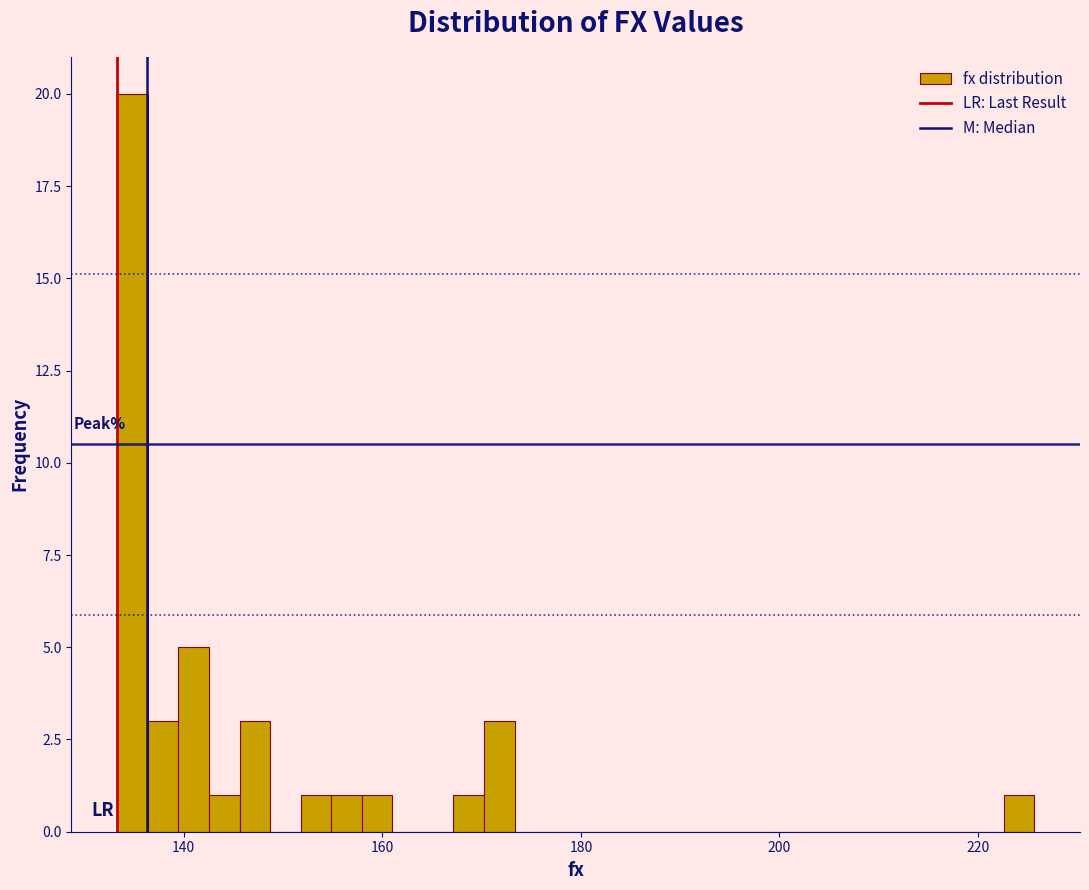

Read against the x-axis, roughly where is the centre of the tallest bar?

134